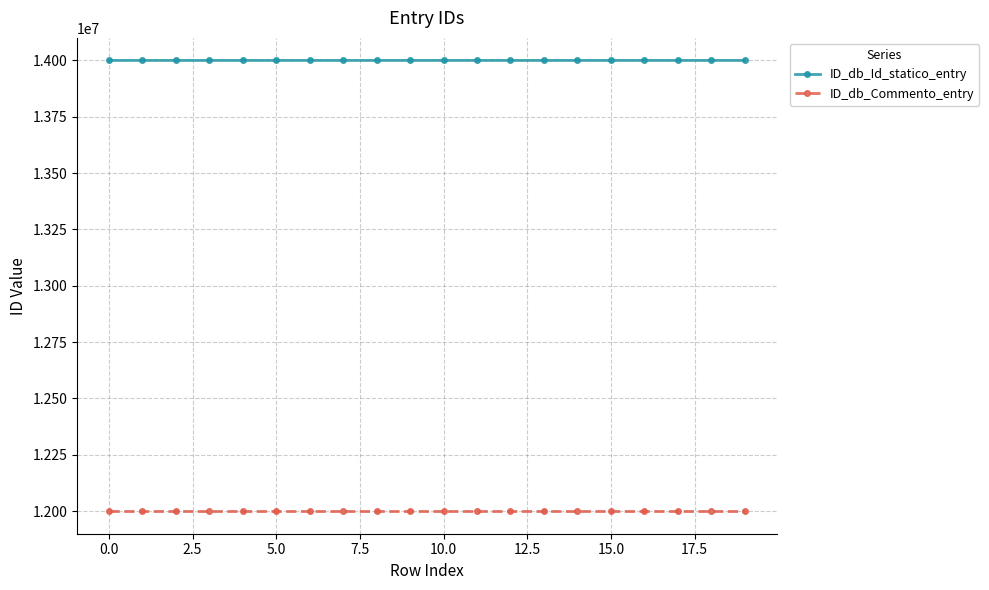

What is the value of the ID_db_Id_statico_entry point at the 14th from the left?

14000014